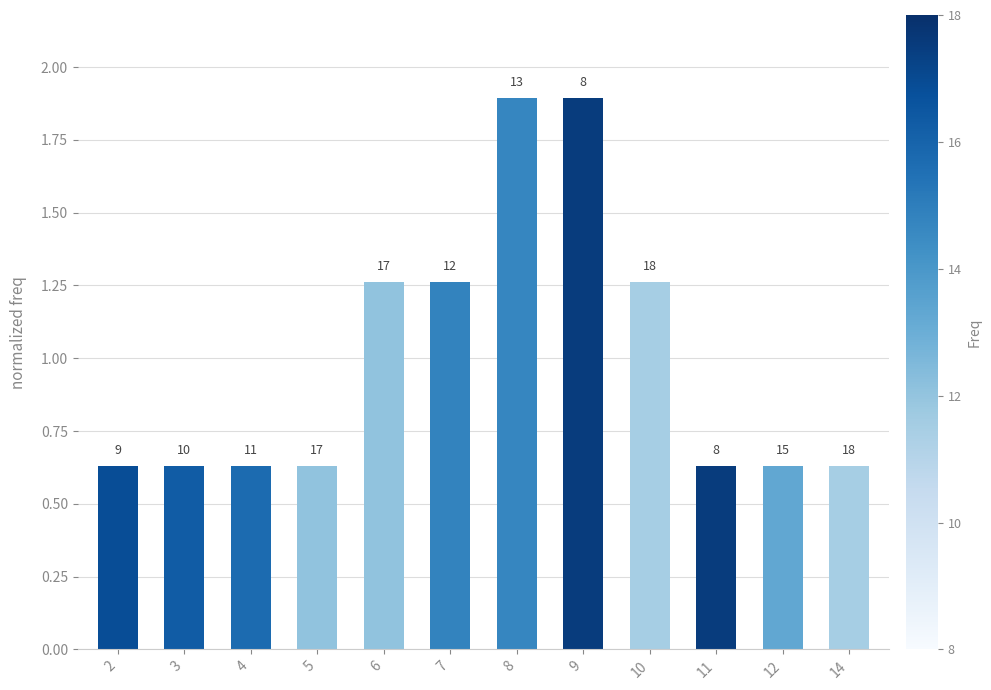

How many bars are there in total?

12